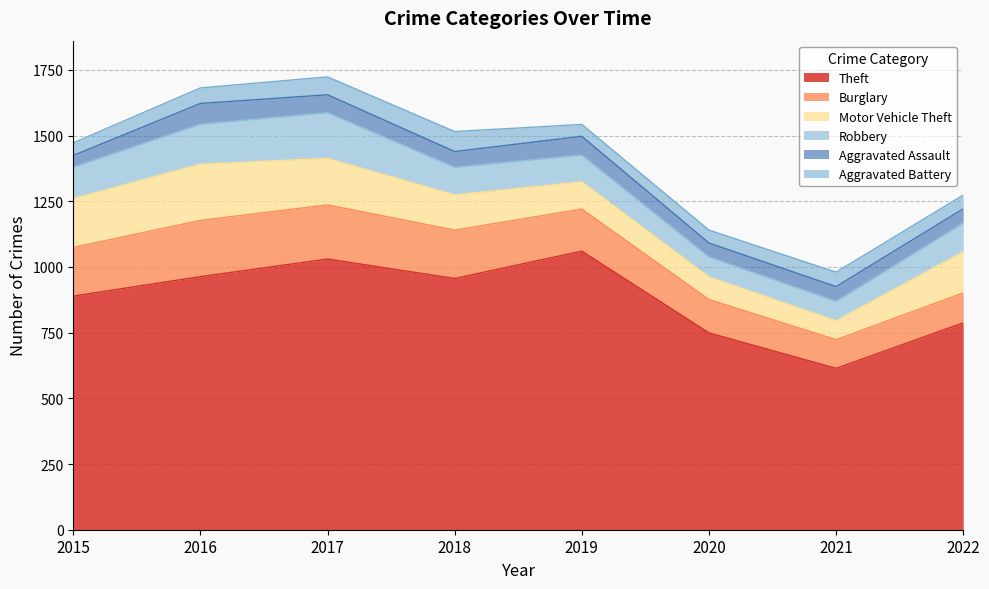

Which series has the widest spread of values?

Theft